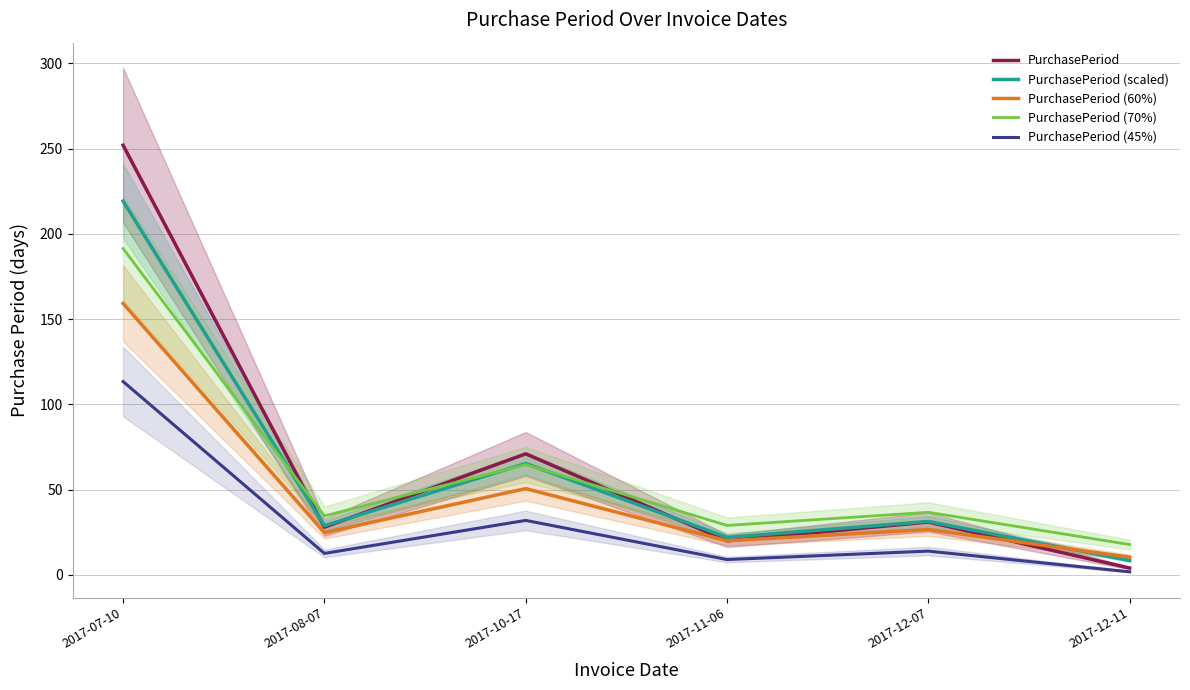

What is the difference between the PurchasePeriod (scaled) values at 2017-10-17 and 2017-07-10?

153.8